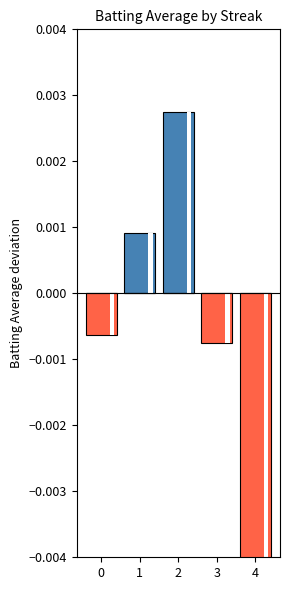

Is it true that Below Mean (Batting Average1) equals 0.0 at 2?

False